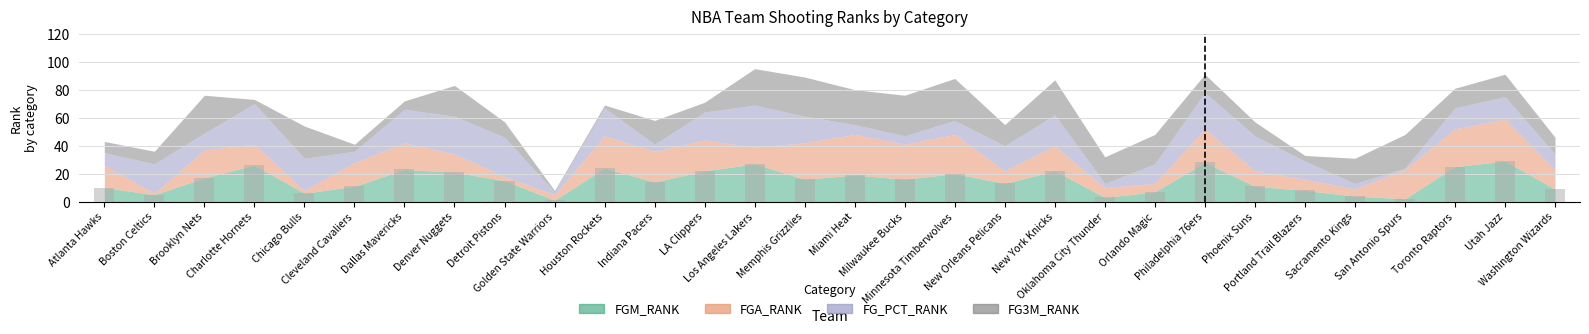

What is the value of the 10th bar from the left?

1